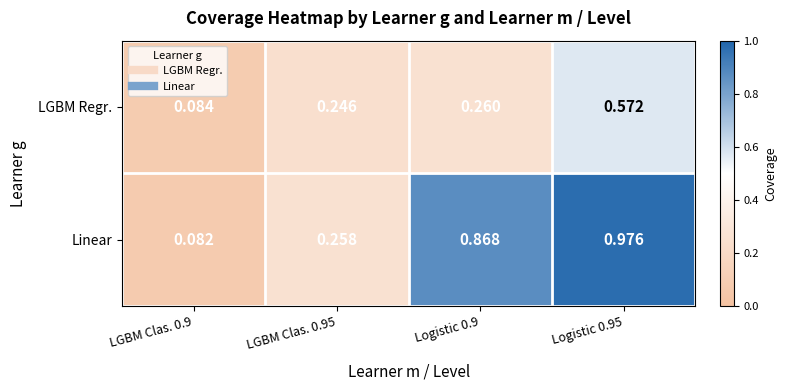

Which series has the widest spread of values?

Linear